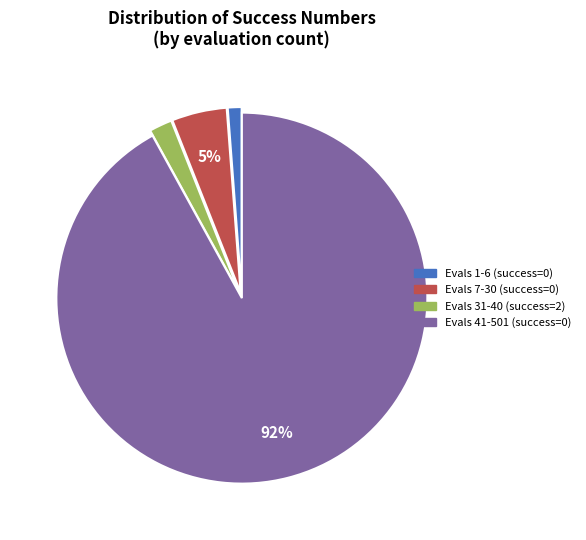

The Evals 7-30 (success=0) slice represents 5% of the pie. True or false?

True